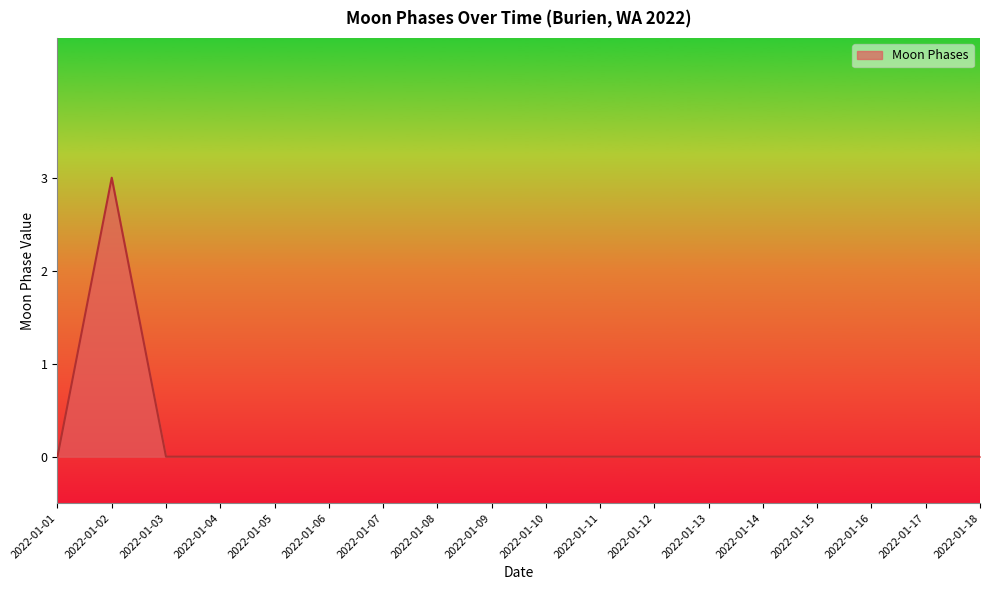

The value at 2022-01-11 is 0. True or false?

True